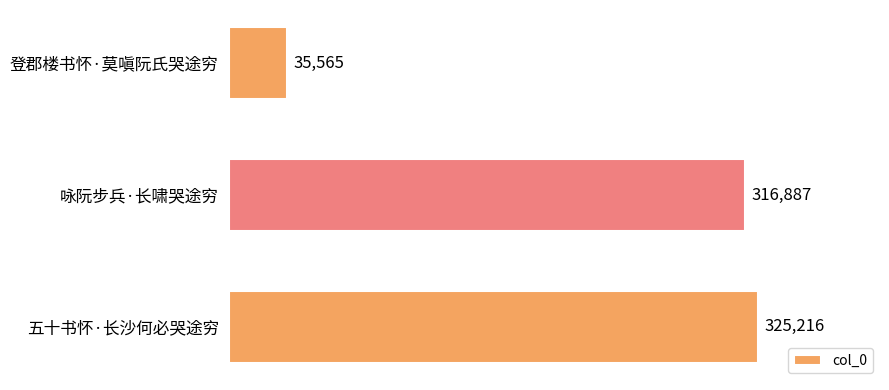

What is the average value?

225889